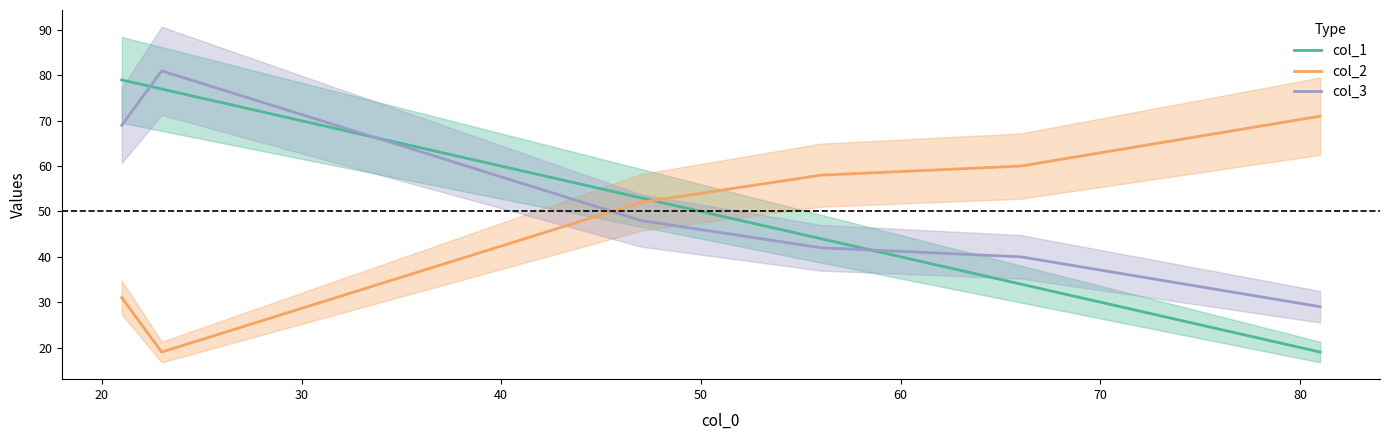

What is the difference between the maximum and second lowest values in the col_1 series?

45